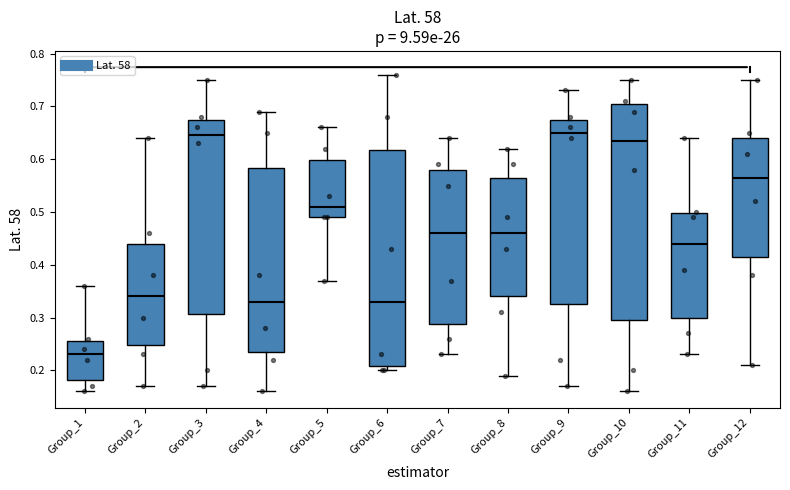

Where does the lower whisker of the box for Group_7 end on the y-axis? The values are not printed on the chart, so give them approximately, as read against the axis.

0.23